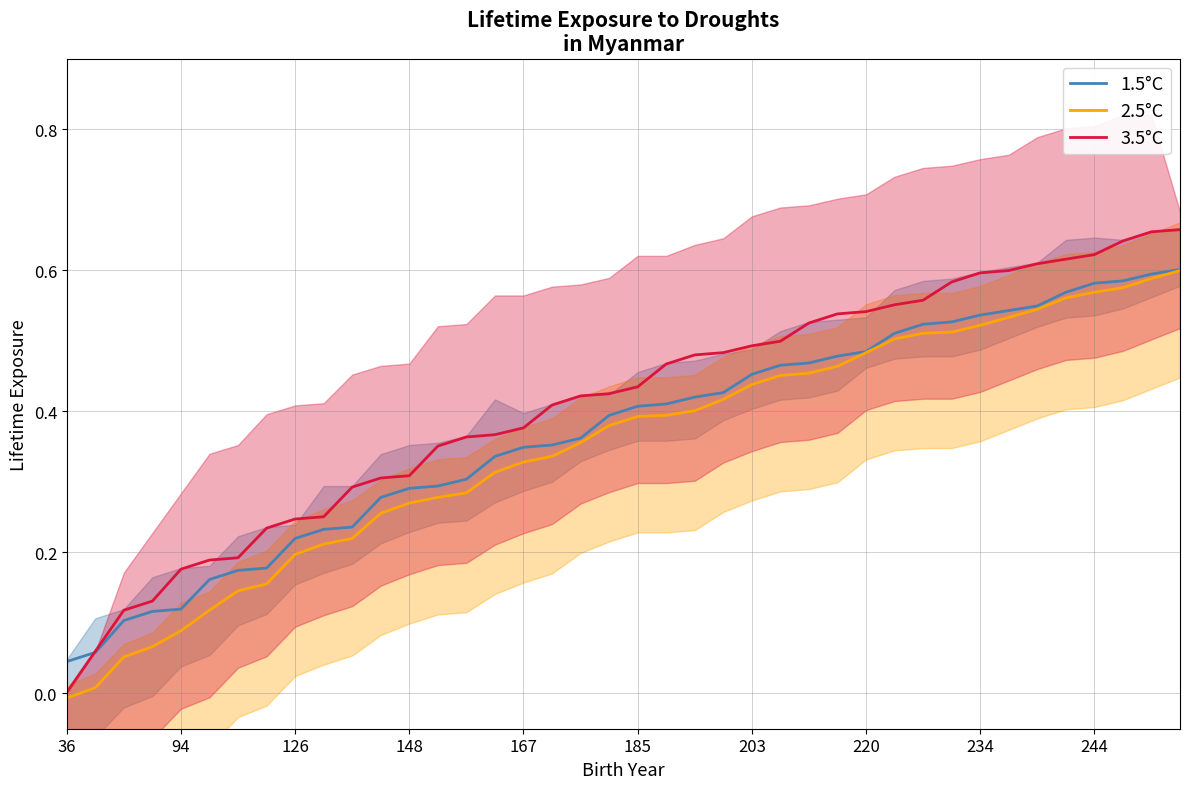

What is the highest value of the 1.5°C series?

0.6